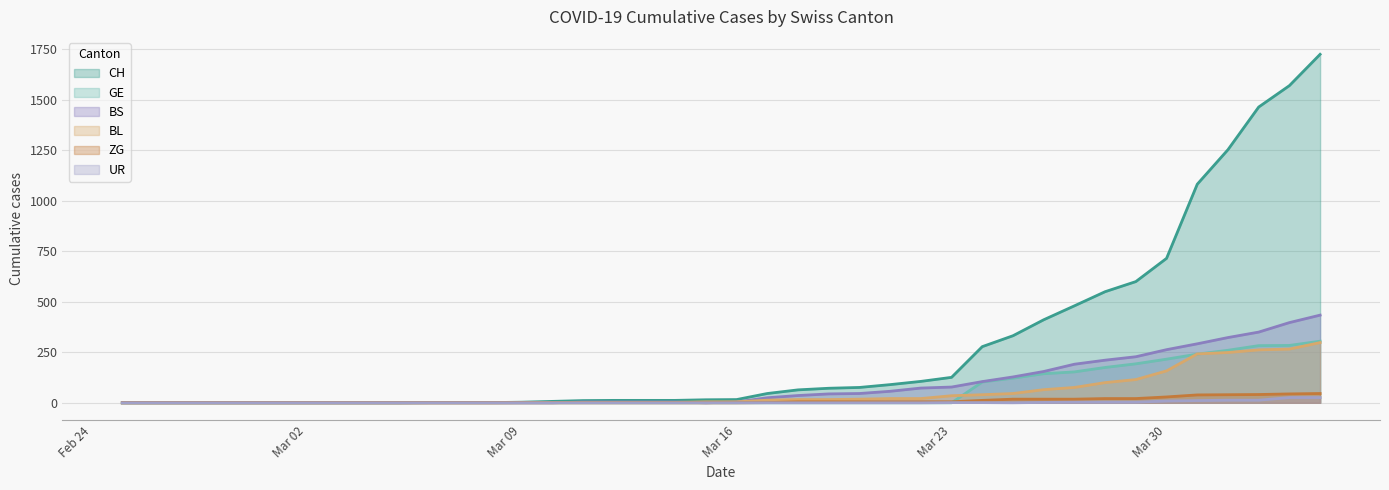

Is it true that UR equals 0 at 2020-03-17?

True